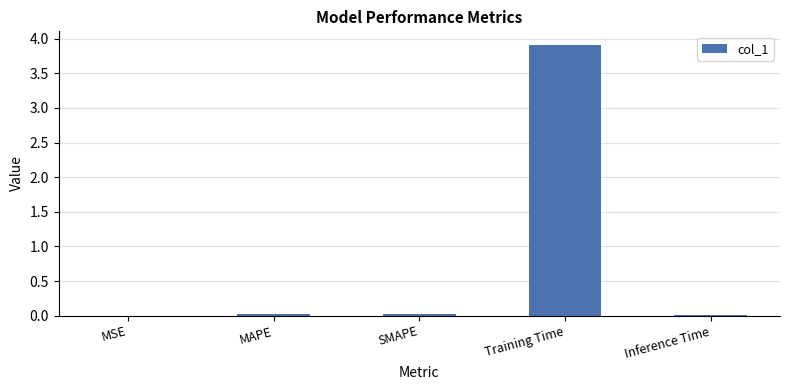

What is the sum of all values?

4.0